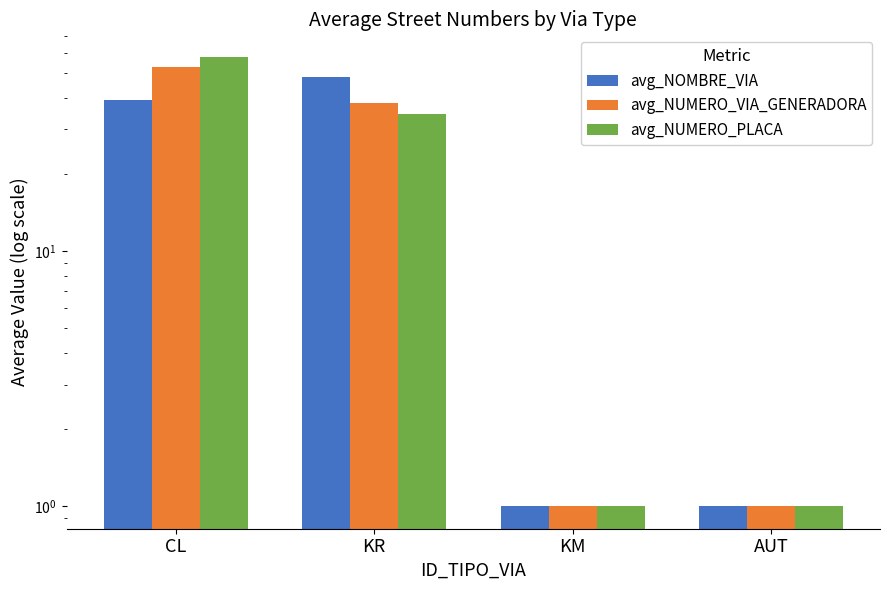

What is the label of the 2nd bar from the right?

KM